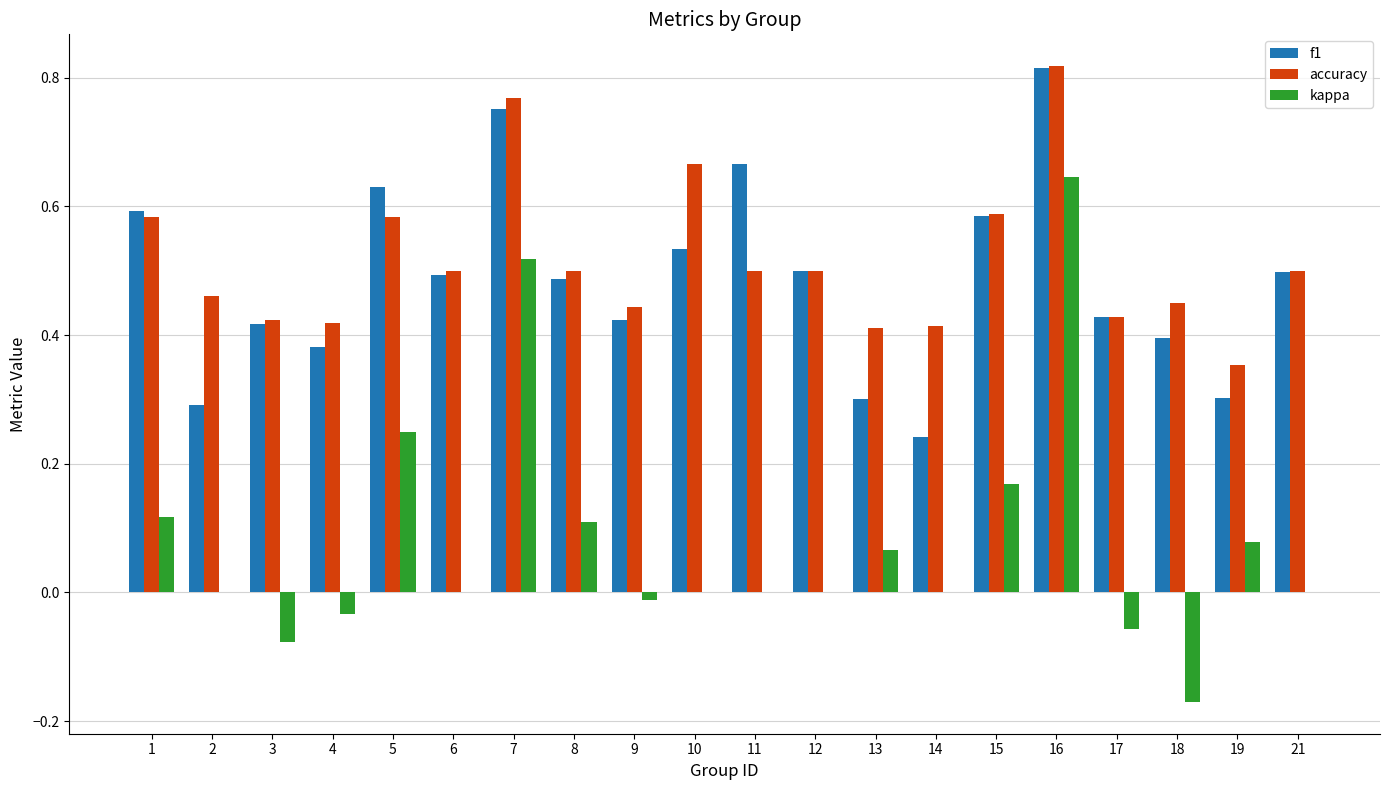

Which label corresponds to the largest value in the chart?

16